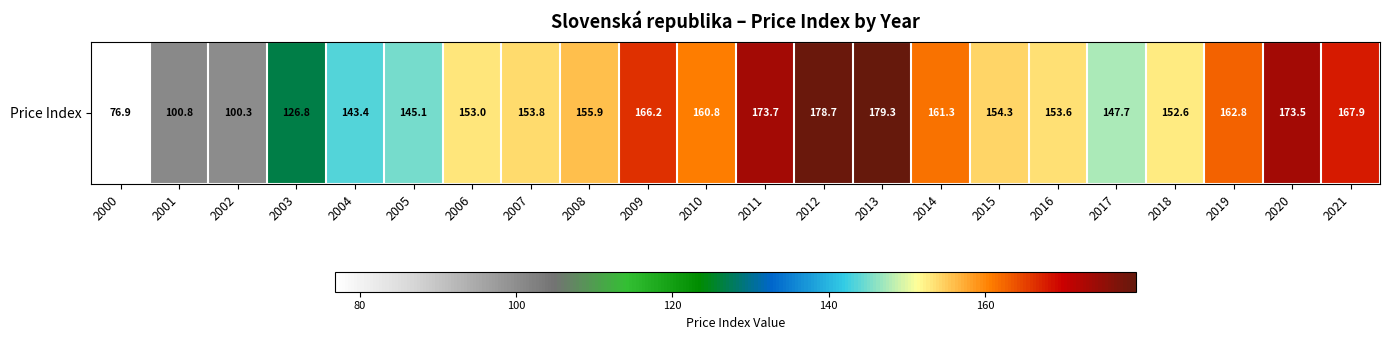

What is the difference between the second highest and minimum values?

101.8